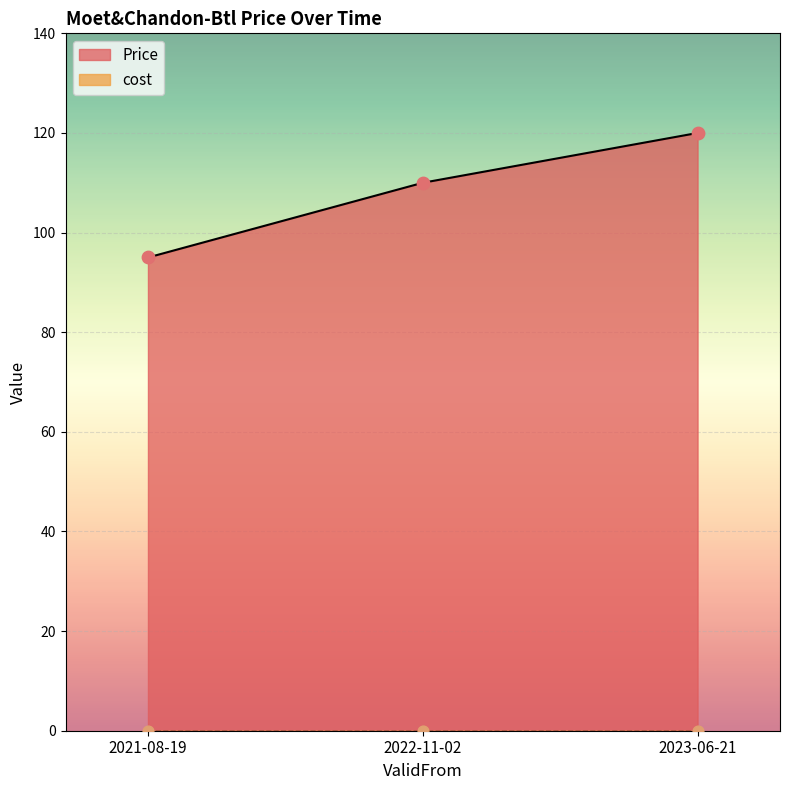

What is the change in value from 2021-08-19 to 2022-11-02?

+15